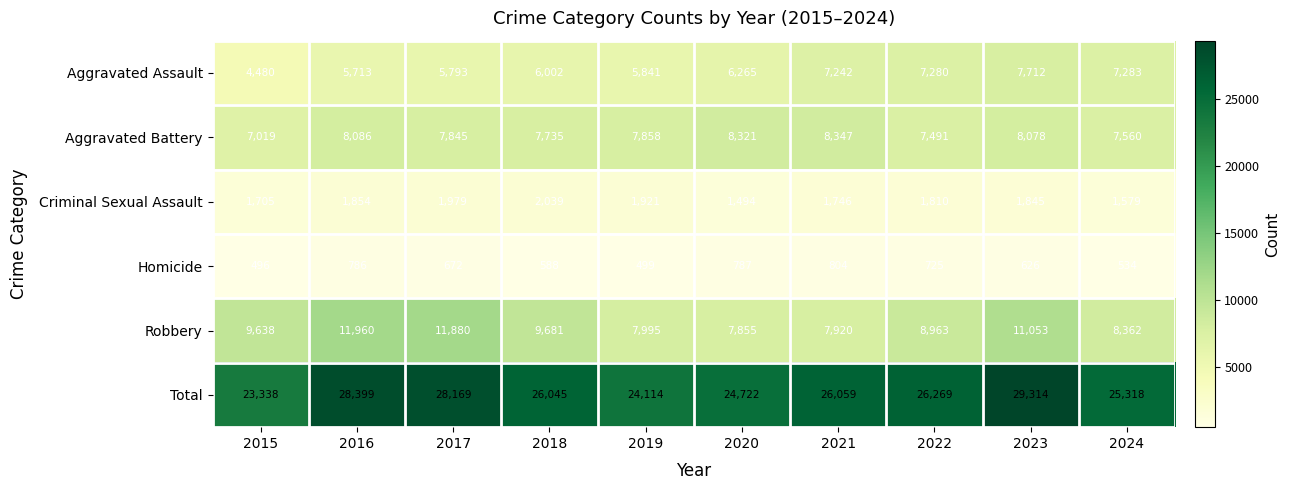

Rank the series at 2023 from highest to lowest value.

Total, Robbery, Aggravated Battery, Aggravated Assault, Criminal Sexual Assault, Homicide